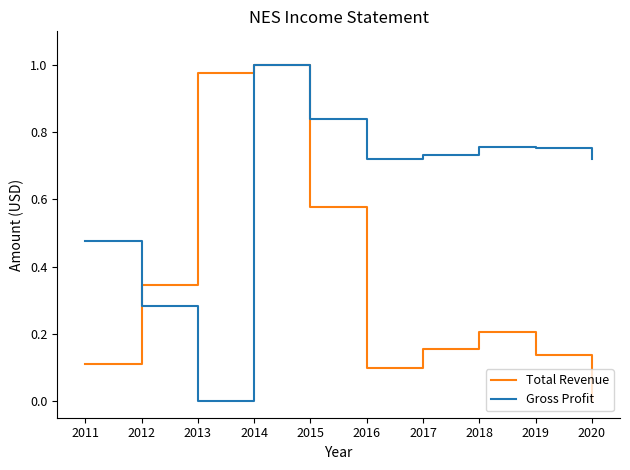

At which category is the sum across all series the highest?

2014